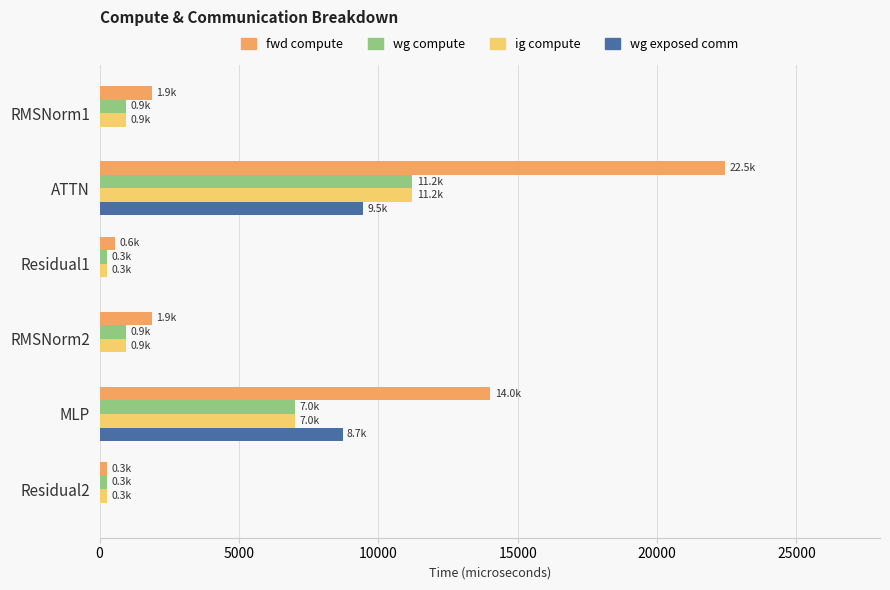

At which category is the sum across all series the highest?

ATTN